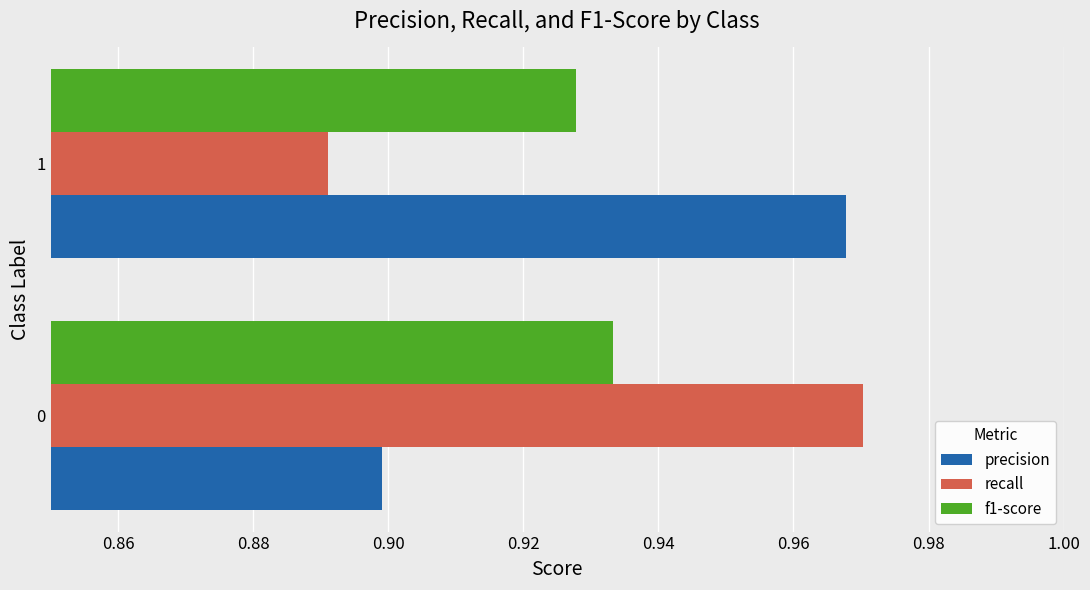

What is the sum of all f1-score values?

1.9